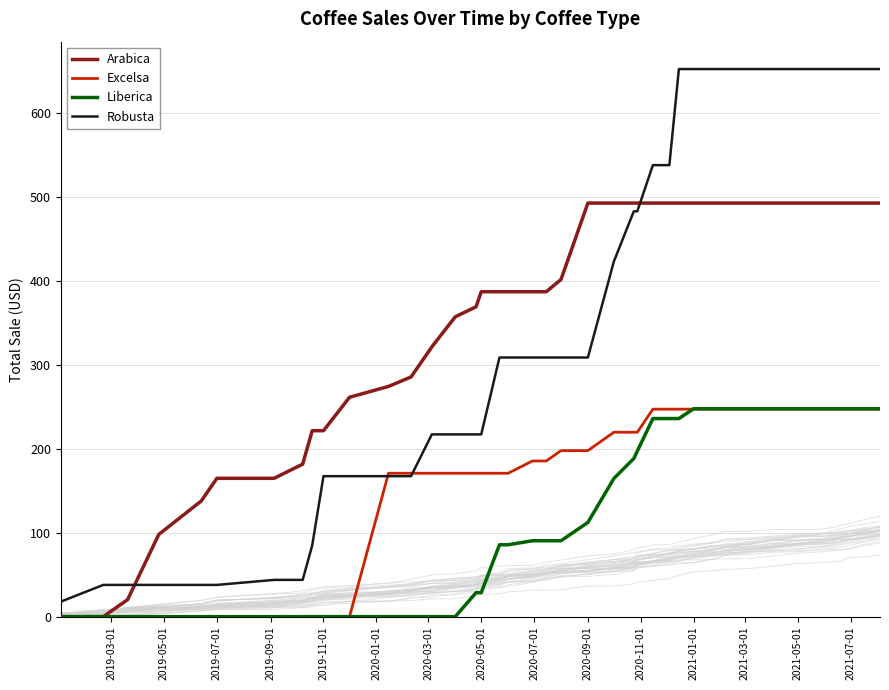

What is the greatest value displayed?

652.1